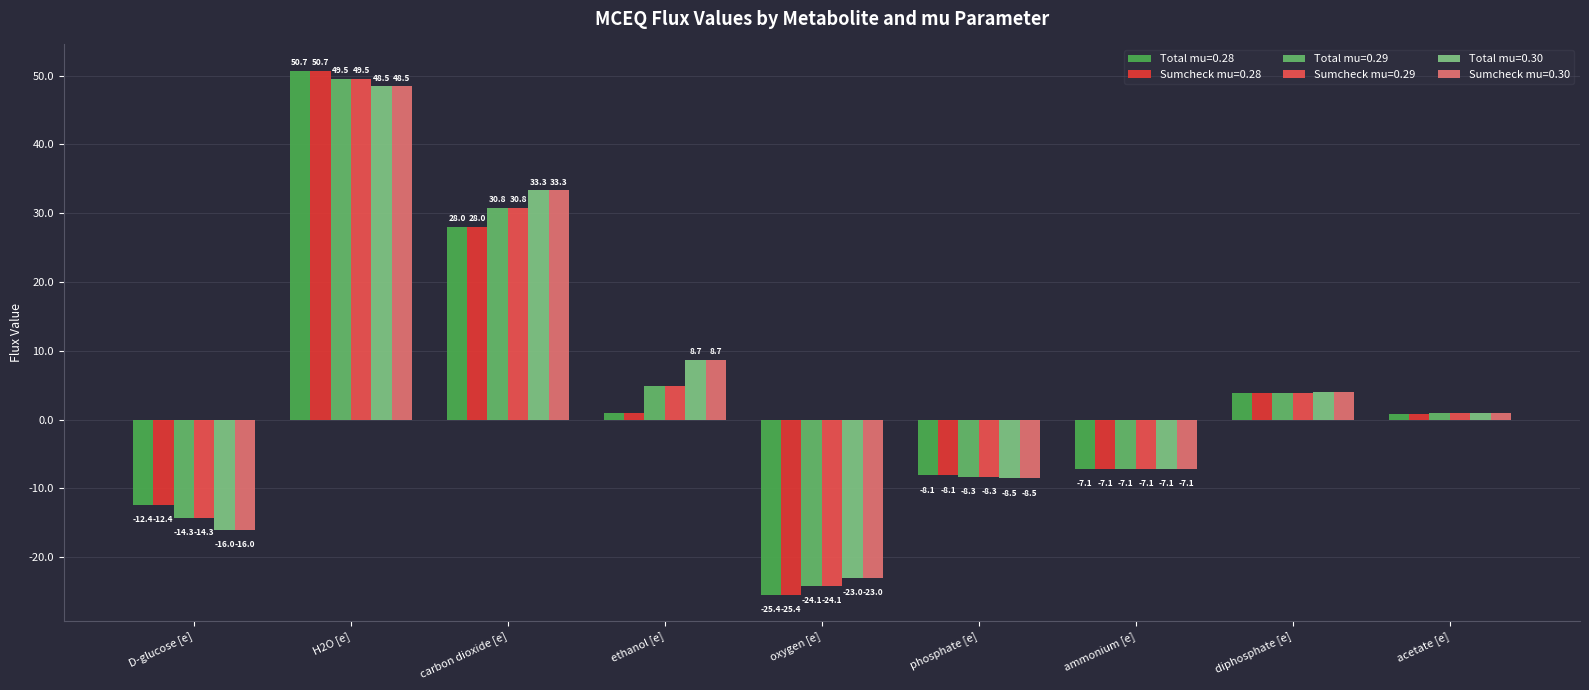

How many negative values does the Total mu=0.30 series have?

4